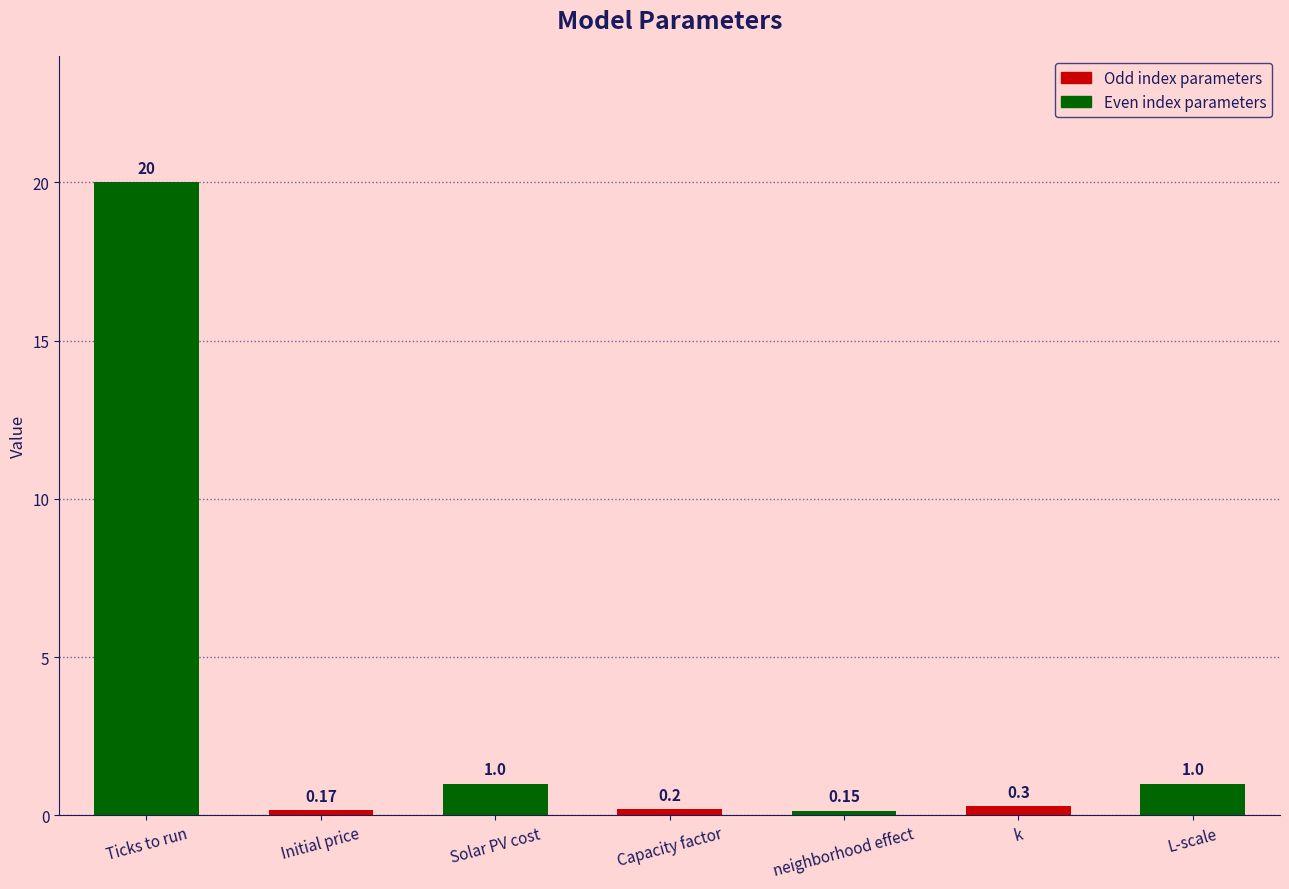

Which has a higher value, k or Solar PV cost?

Solar PV cost